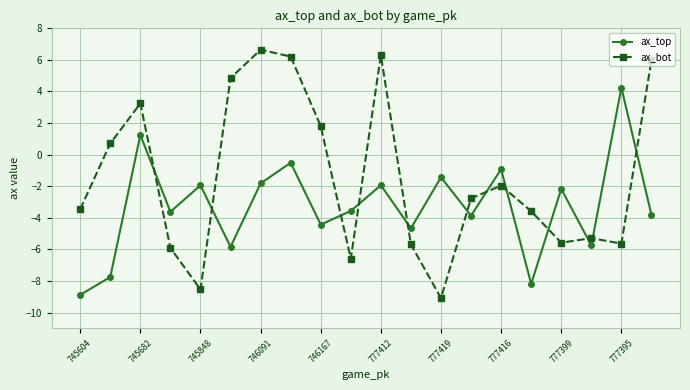

How many negative values does the ax_top series have?

18